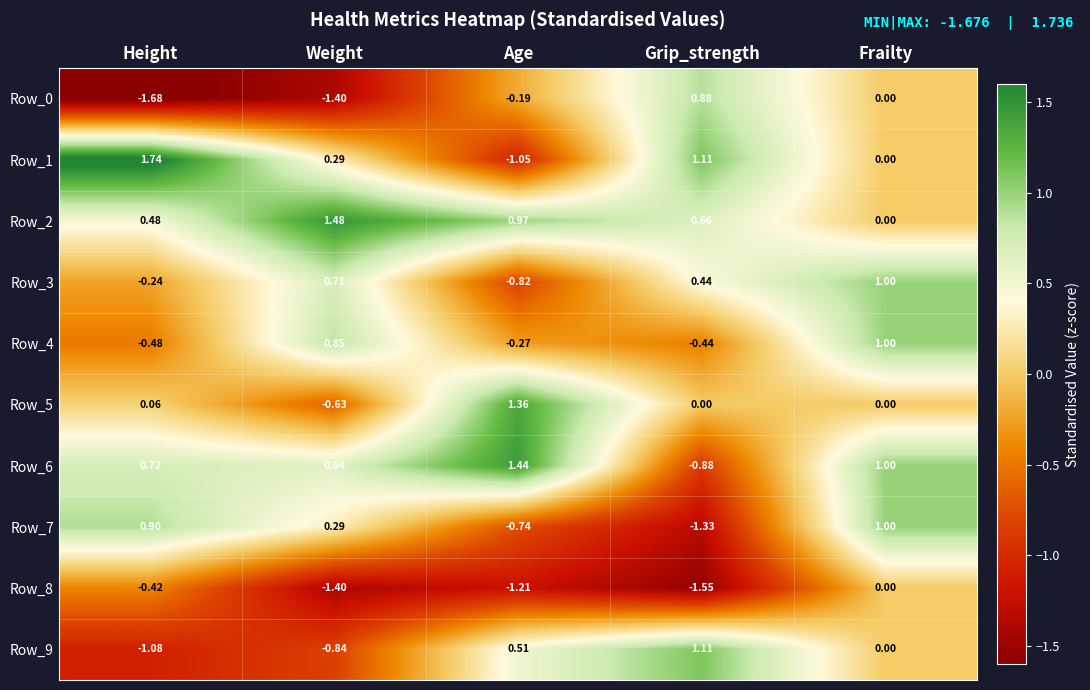

Which label corresponds to the smallest value in the chart?

Height